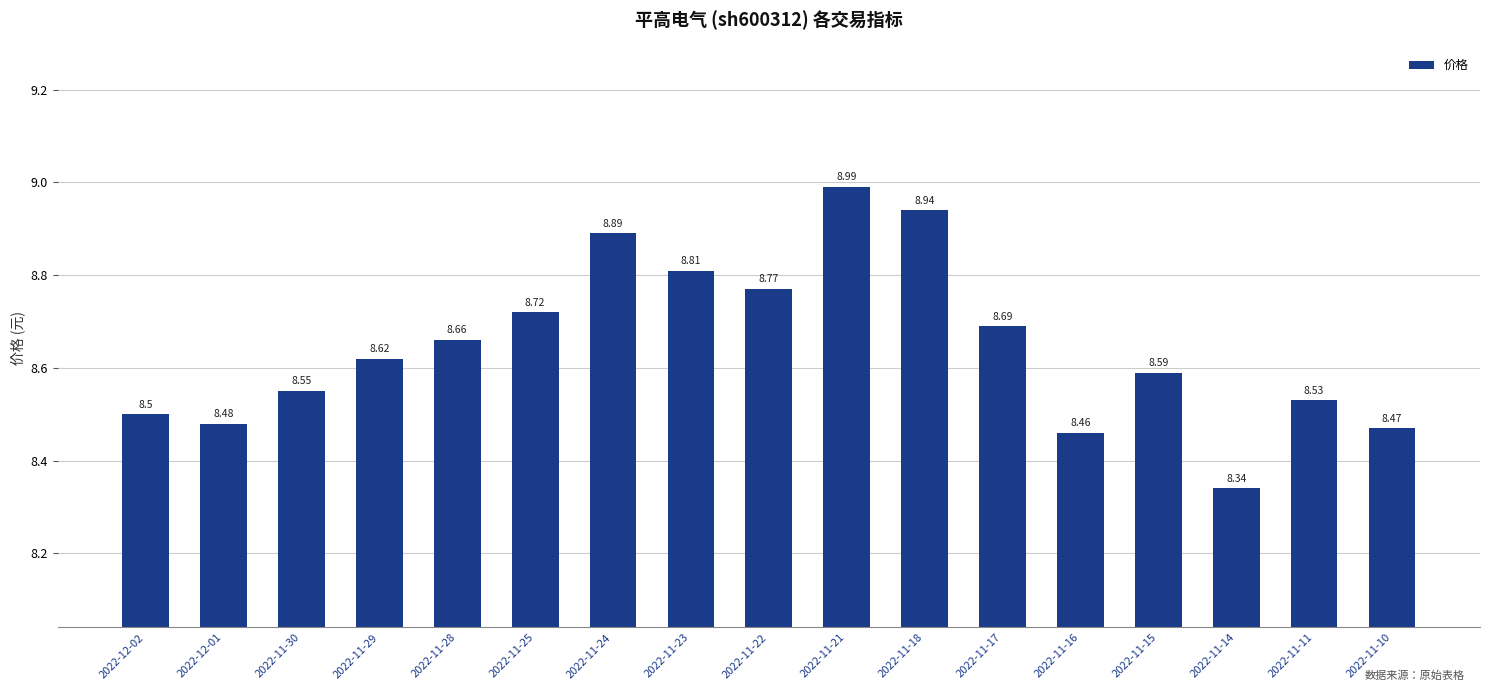

Rank the categories by value from lowest to highest.

2022-11-14, 2022-11-16, 2022-11-10, 2022-12-01, 2022-12-02, 2022-11-11, 2022-11-30, 2022-11-15, 2022-11-29, 2022-11-28, 2022-11-17, 2022-11-25, 2022-11-22, 2022-11-23, 2022-11-24, 2022-11-18, 2022-11-21